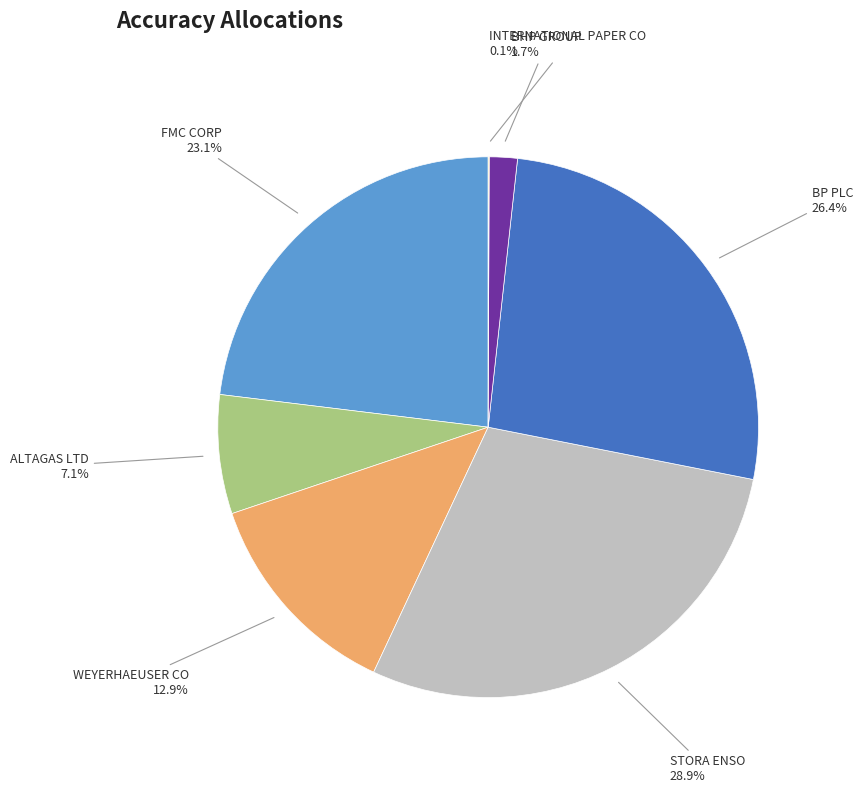

Is it true that FMC CORP is 15% of the pie?

False